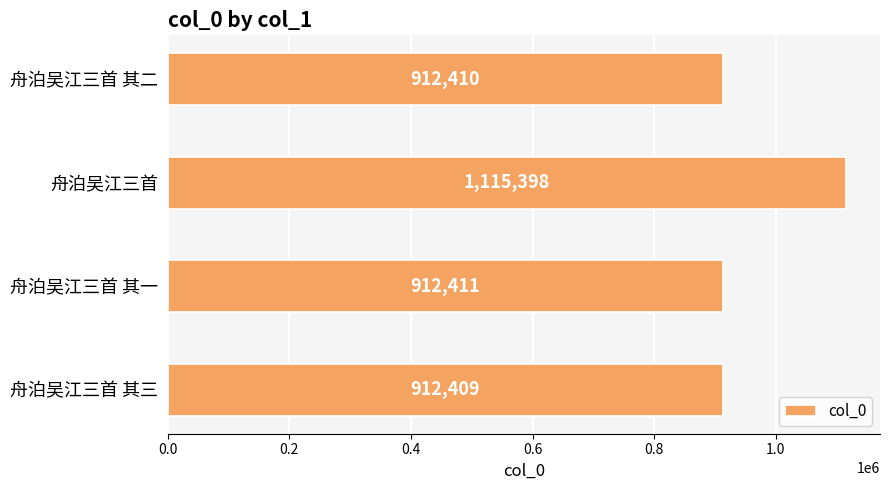

Rank the categories by value from lowest to highest.

舟泊吴江三首 其三, 舟泊吴江三首 其二, 舟泊吴江三首 其一, 舟泊吴江三首